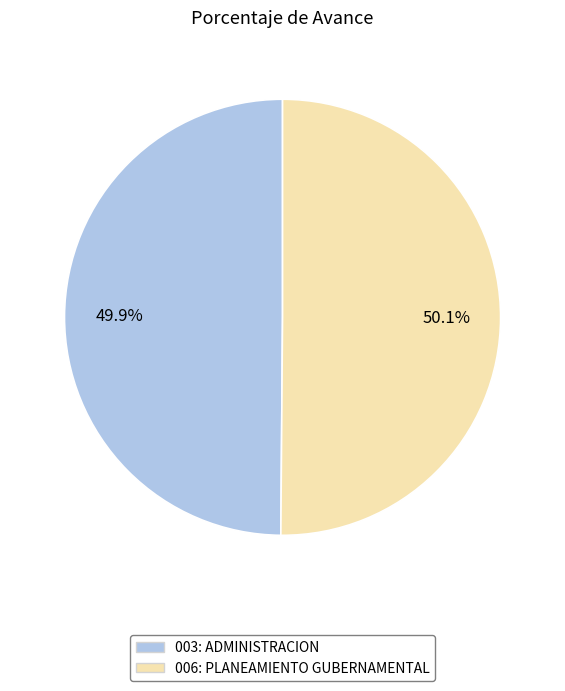

Is there any slice that represents more than half of the pie?

Yes